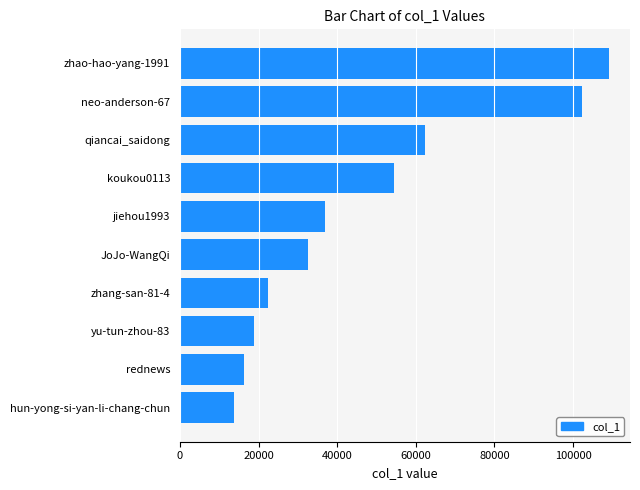

Reading top to bottom, transcribe all the data shown in this chart.

109010	102369	62237	54465	36898	32459	22535	18765	16250	13841